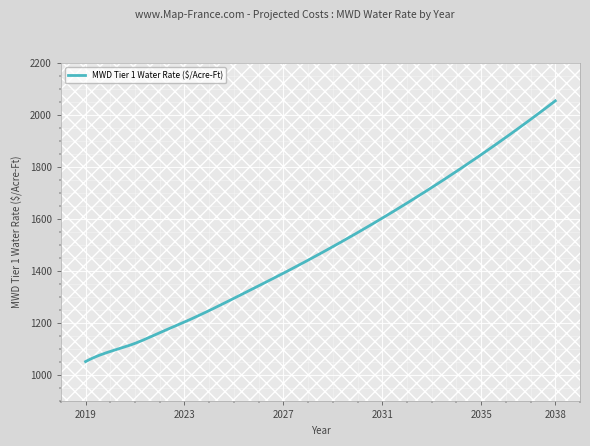

What is the difference between the maximum and minimum values?

1001.5